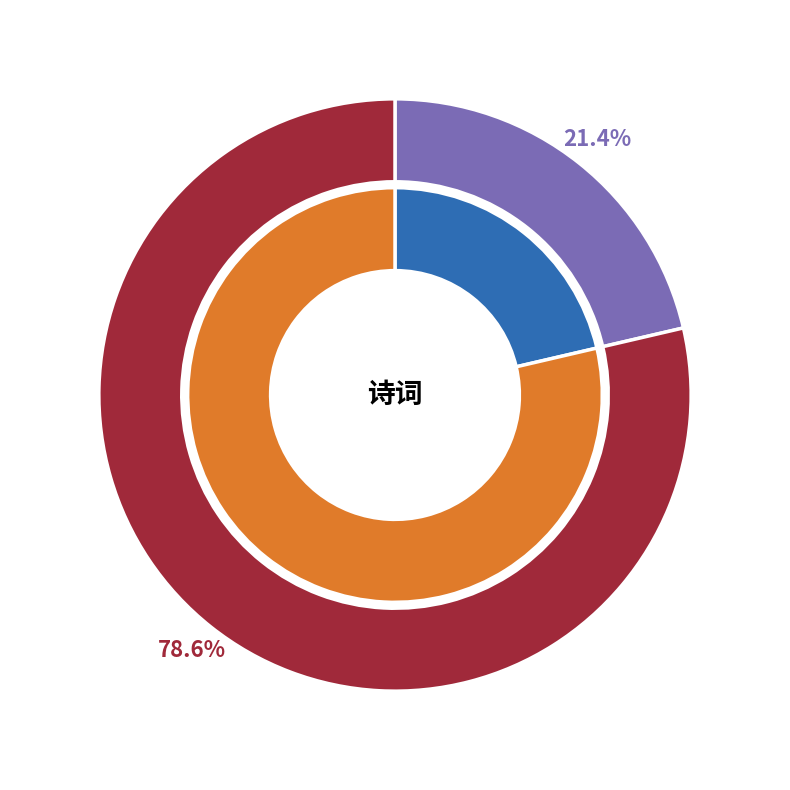

How much of the chart is everything except 四绝·画舫新成水拍堤?

78.6%